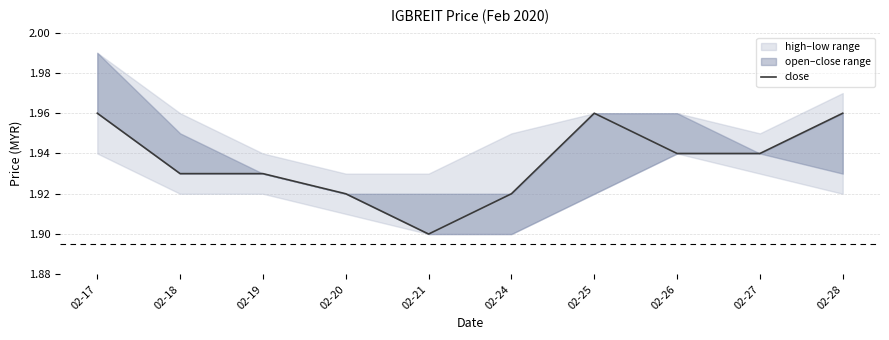

Rank the categories by value from highest to lowest.

02-17, 02-25, 02-28, 02-26, 02-27, 02-18, 02-19, 02-20, 02-24, 02-21